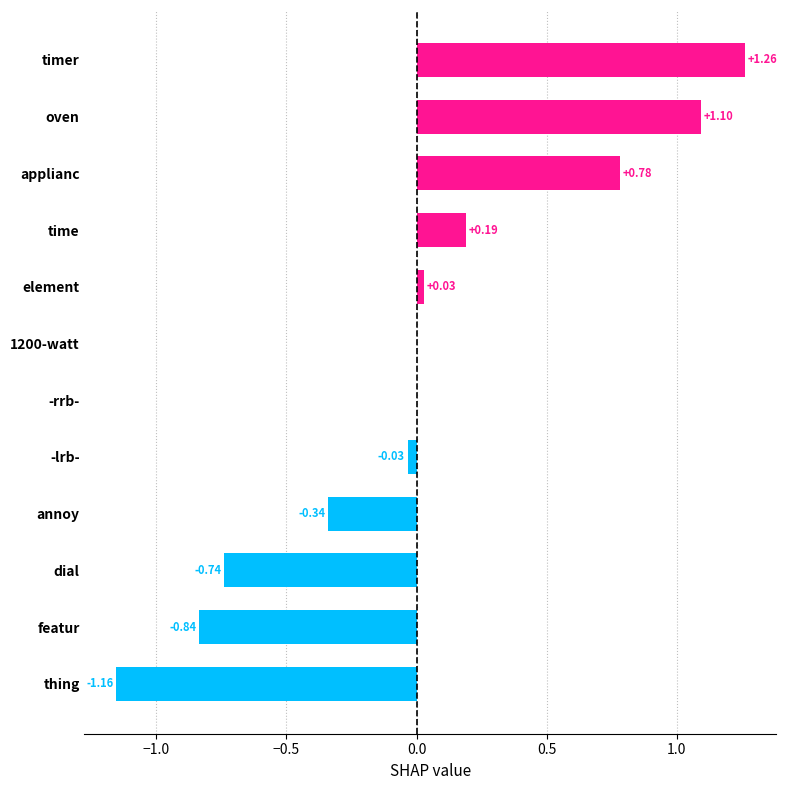

What is the sum of all values?

0.3